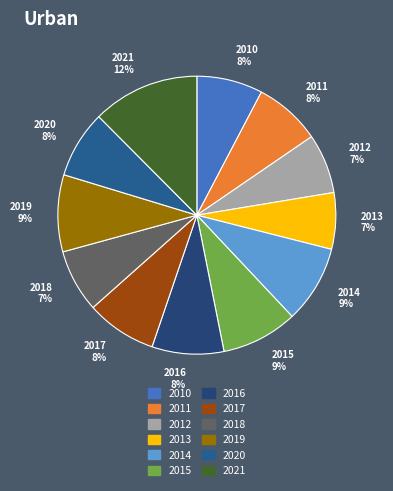

To the nearest percent, what is the difference between the 2011 and 2012 slice percentages?

1%